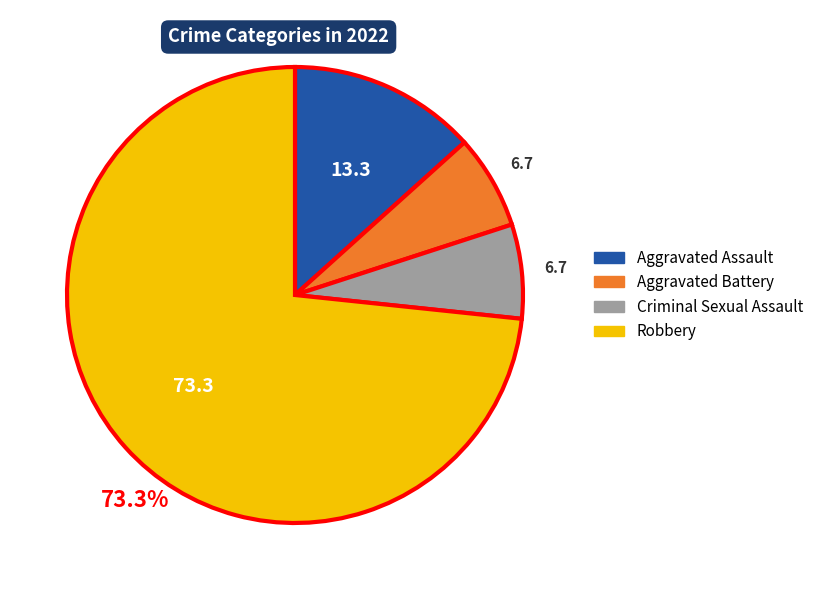

What is the largest slice in the pie chart?

Robbery